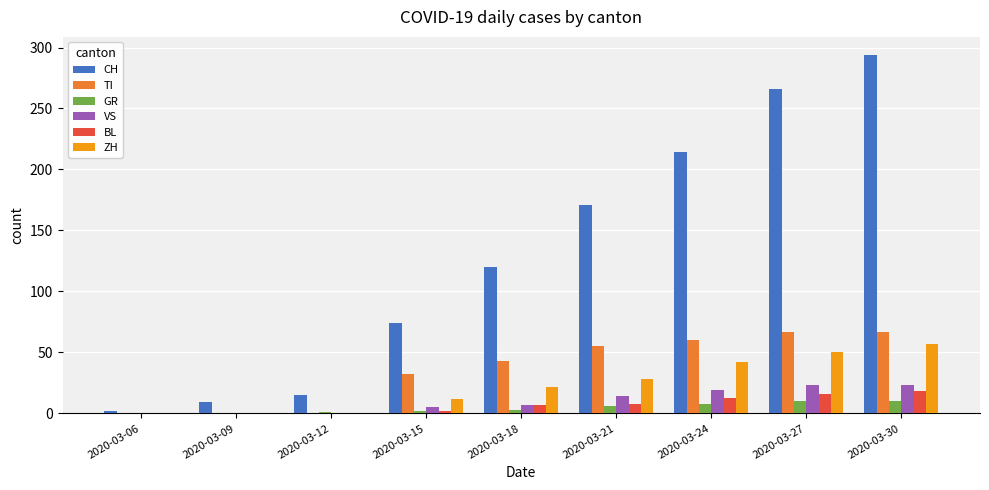

What is the maximum value shown in the chart?

294